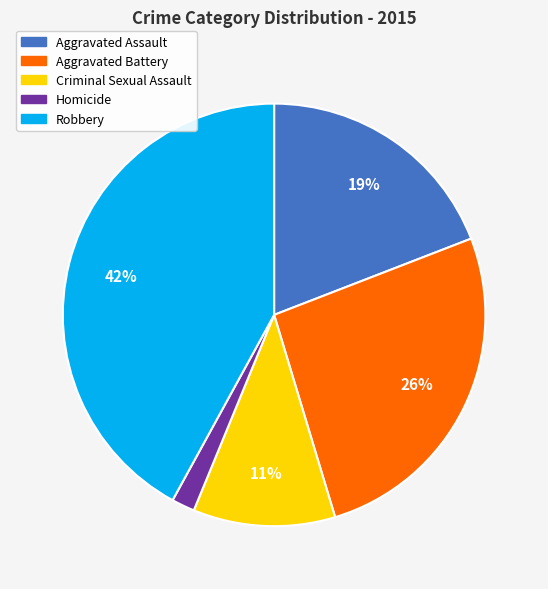

To the nearest percent, what portion does Aggravated Battery represent?

26%